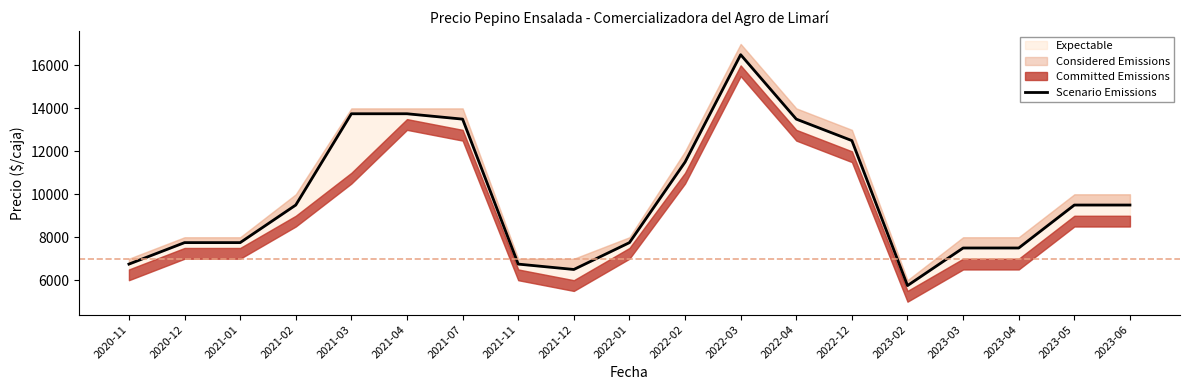

Reading left to right, extract all data points from this chart.

2020-11=6750	2020-12=7750	2021-01=7750	2021-02=9500	2021-03=13750	2021-04=13750	2021-07=13500	2021-11=6750	2021-12=6500	2022-01=7750	2022-02=11500	2022-03=16500	2022-04=13500	2022-12=12500	2023-02=5750	2023-03=7500	2023-04=7500	2023-05=9500	2023-06=9500